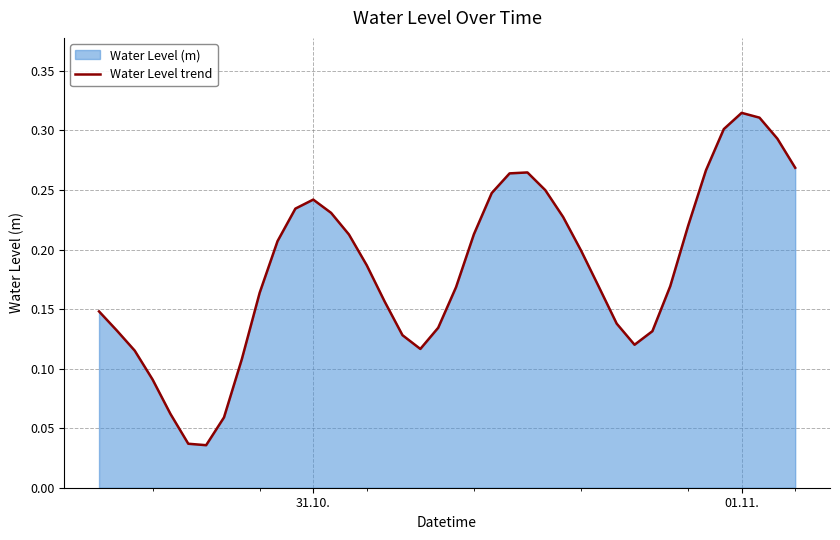

Does the chart have visible grid lines?

Yes